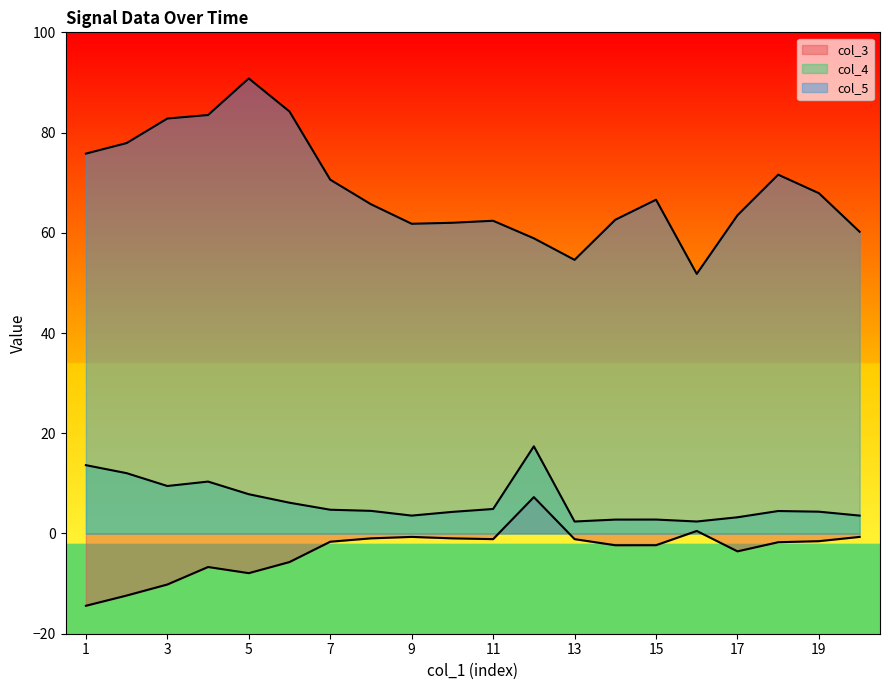

What is the difference between the maximum and second lowest values in the col_3 series?

19.6